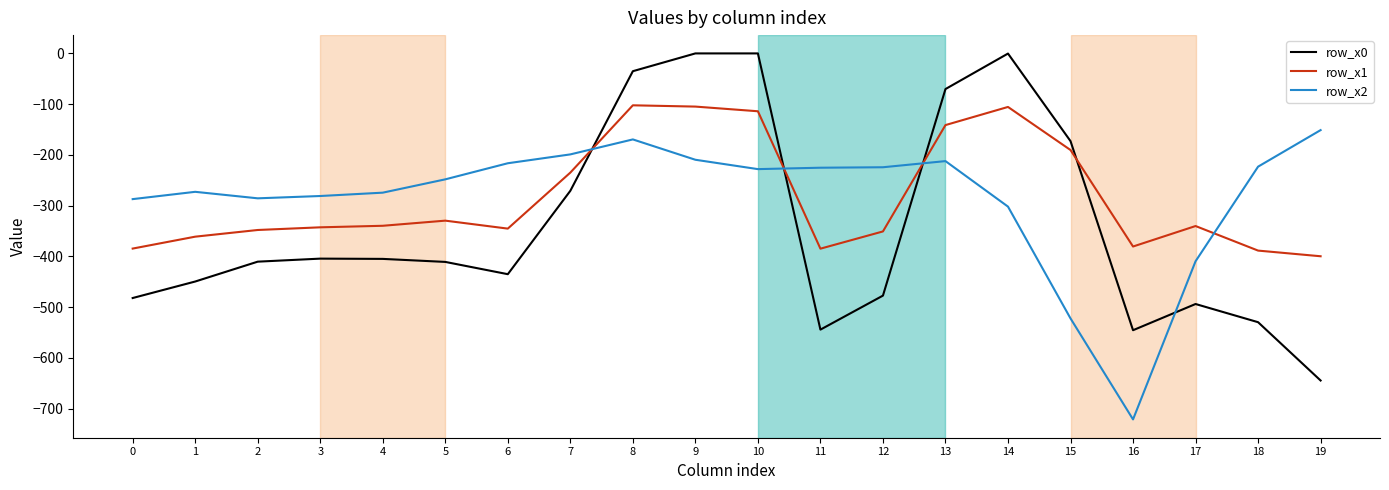

What is the difference between the highest and lowest values at 4?

130.5